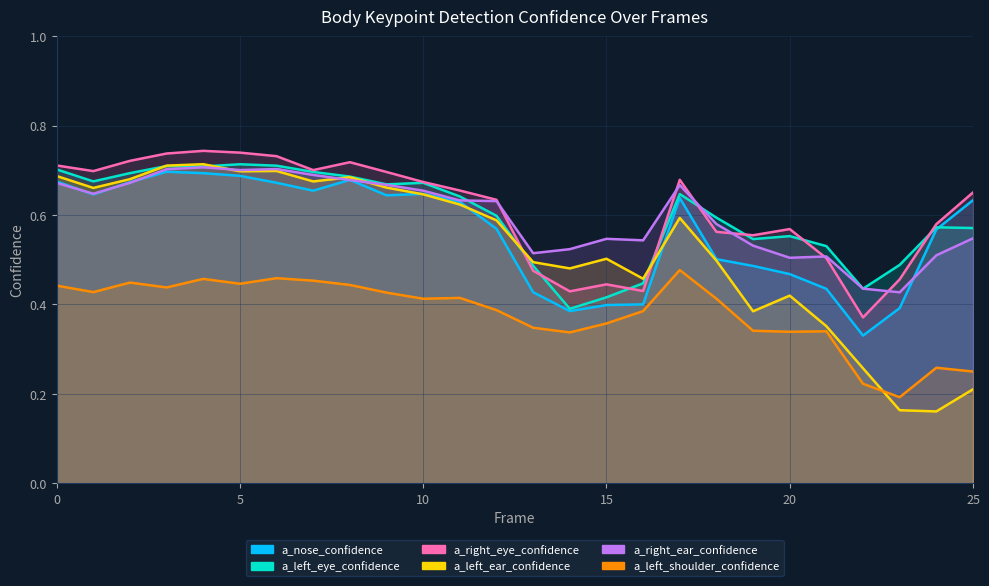

How many series are shown in this chart?

6